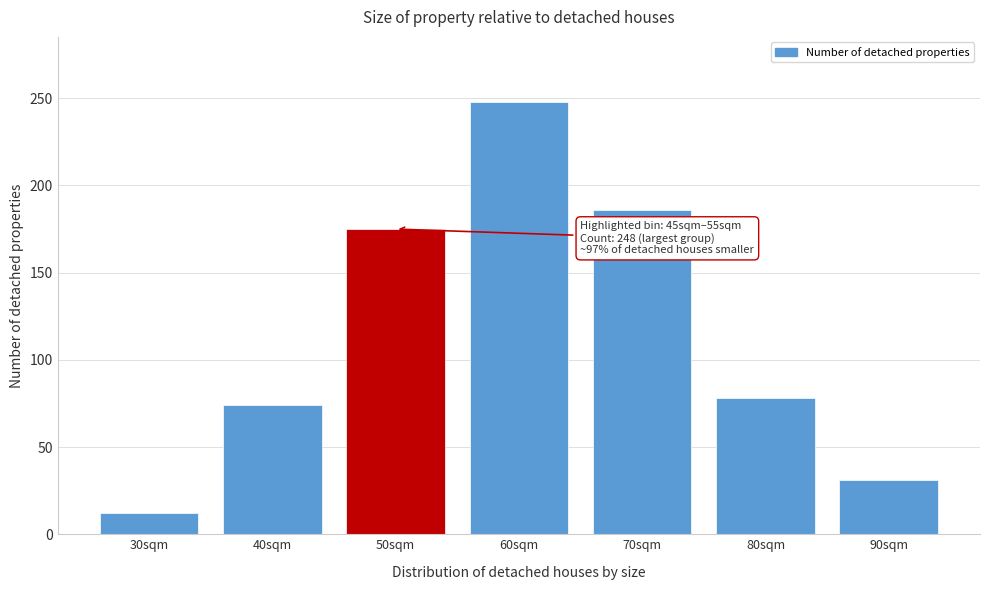

Reading right to left, extract all data points from this chart.

90sqm=31	80sqm=78	70sqm=186	60sqm=248	50sqm=175	40sqm=74	30sqm=12